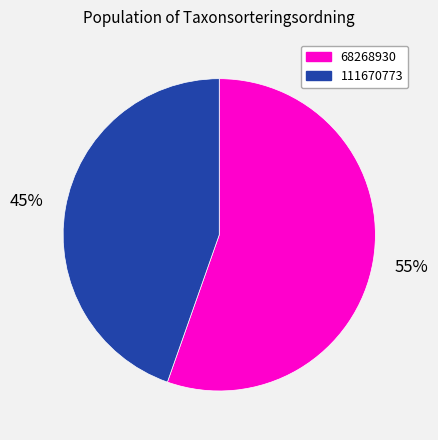

To the nearest percent, what is the average slice percentage?

50%